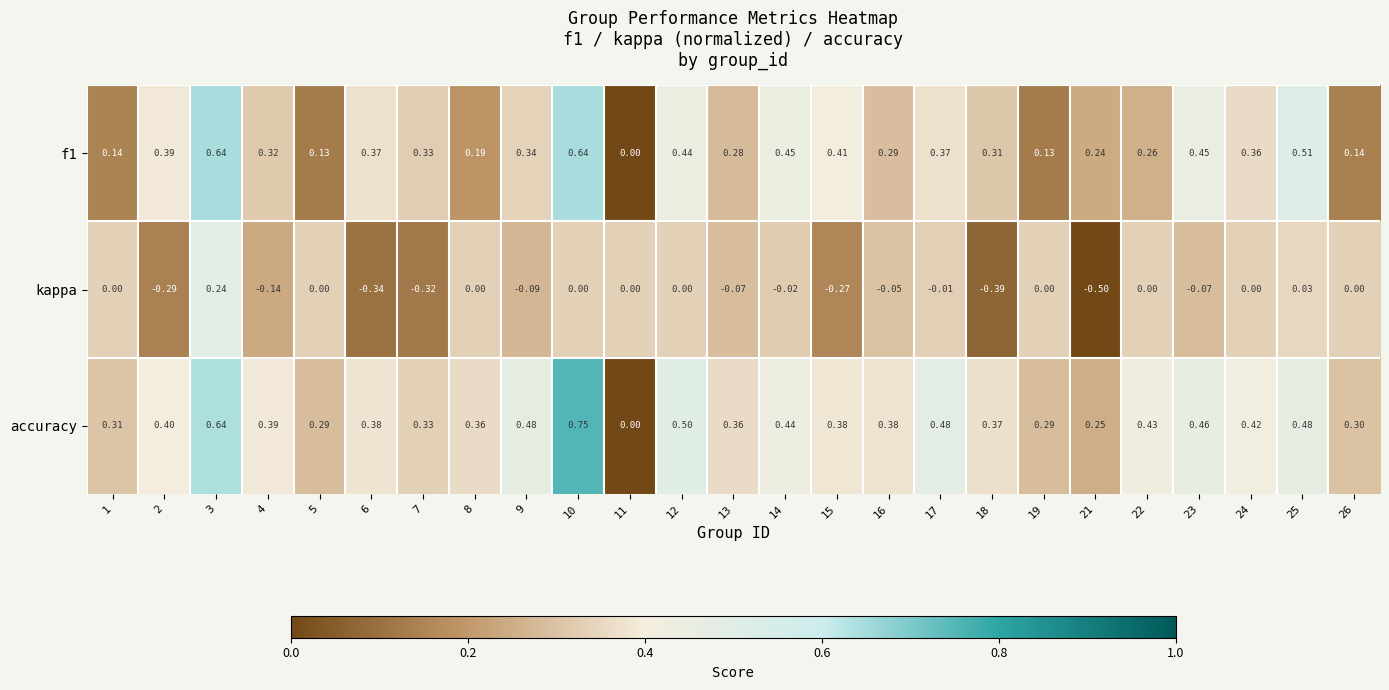

Which series has the widest spread of values?

accuracy